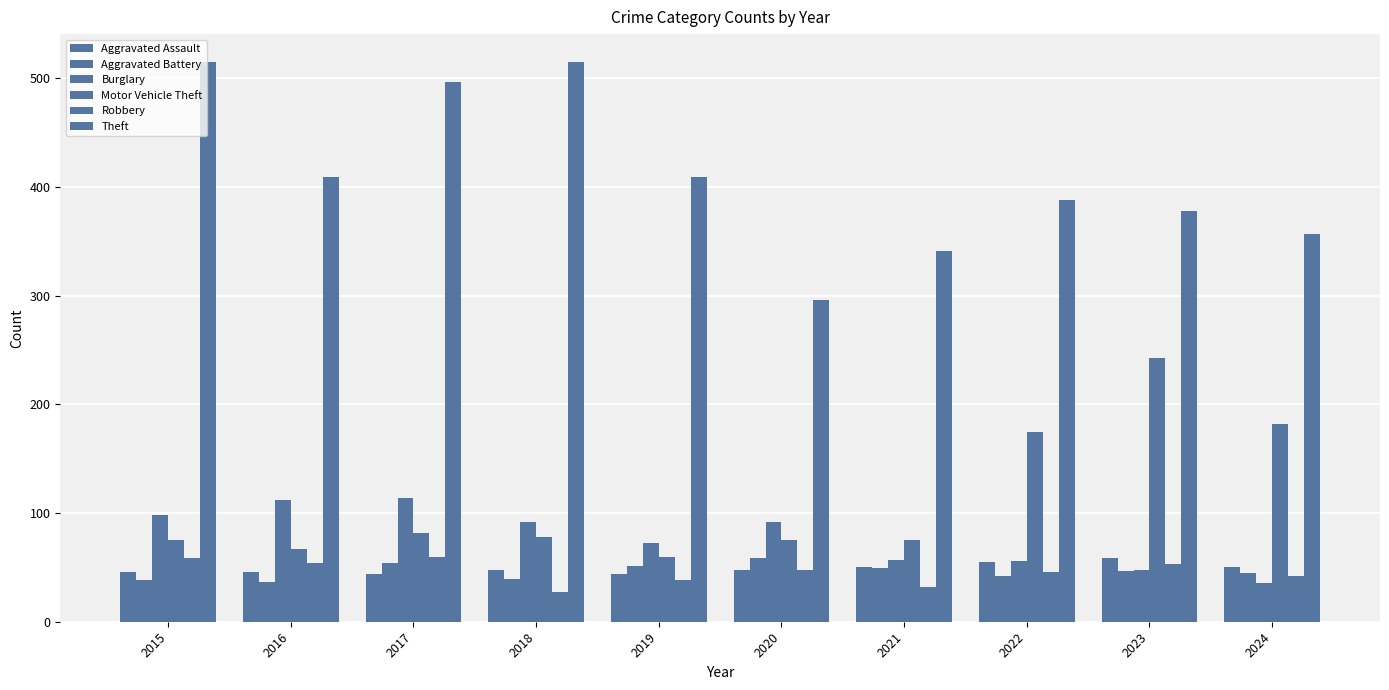

Count the Aggravated Assault values in the range 46 to 50.

6